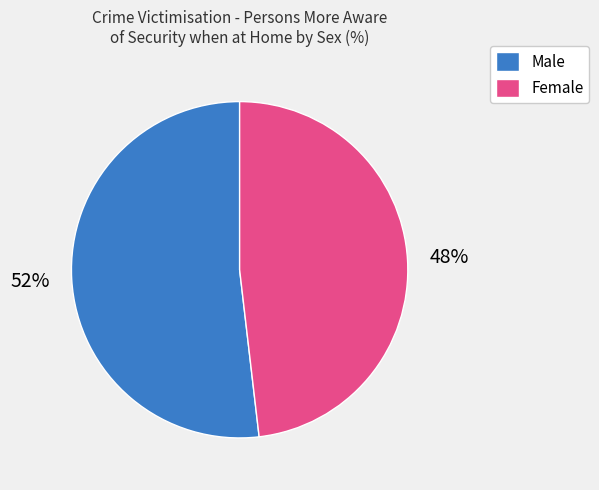

To the nearest percent, what portion does Male represent?

52%